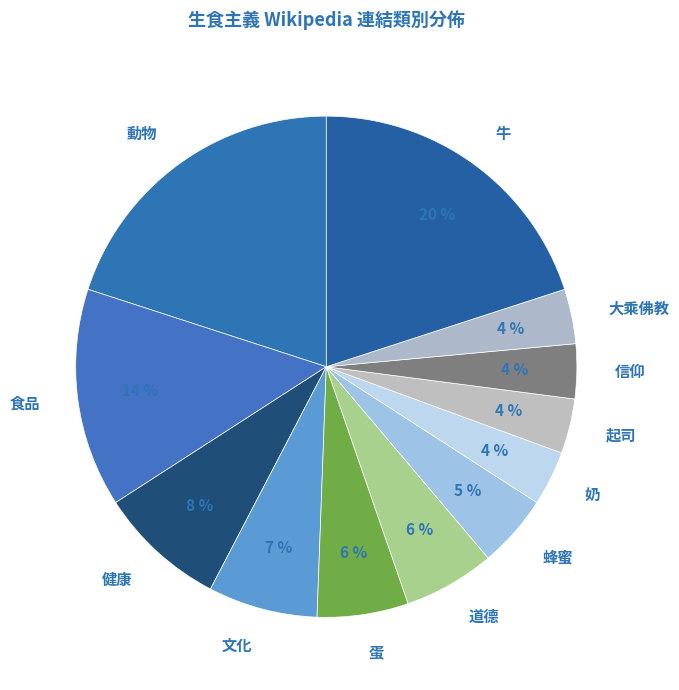

Is it true that 食品 is 26% of the pie?

False